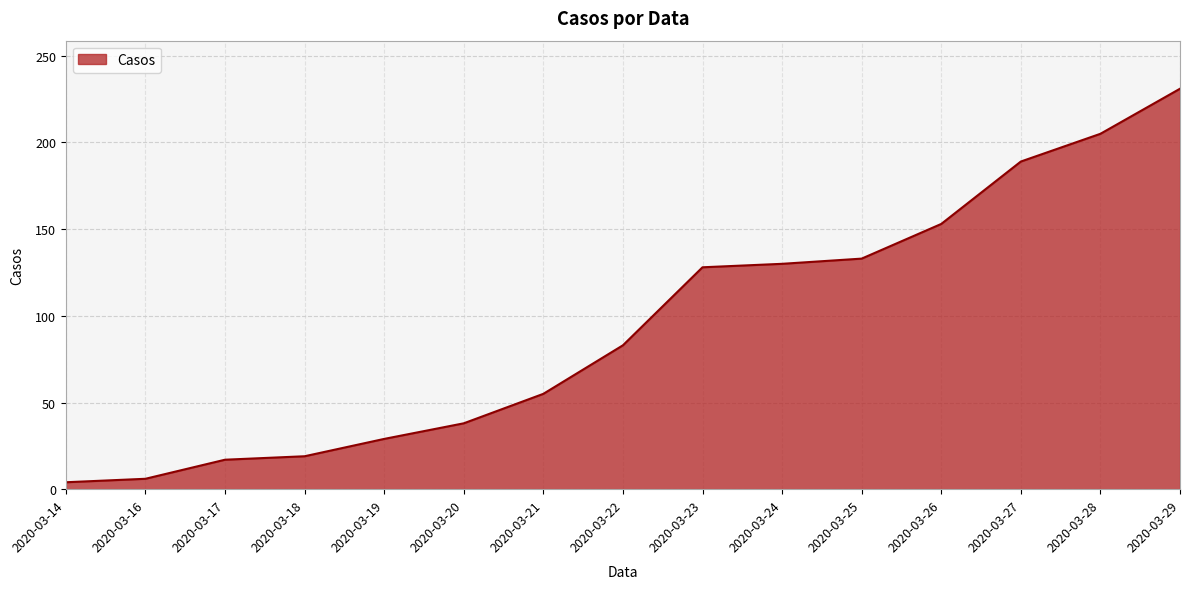

Does the chart have visible grid lines?

Yes